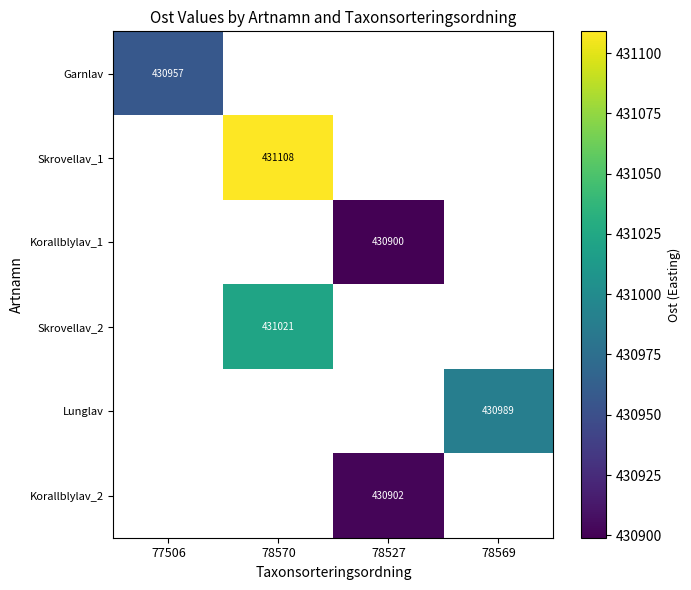

What is the greatest value displayed?

431108.3